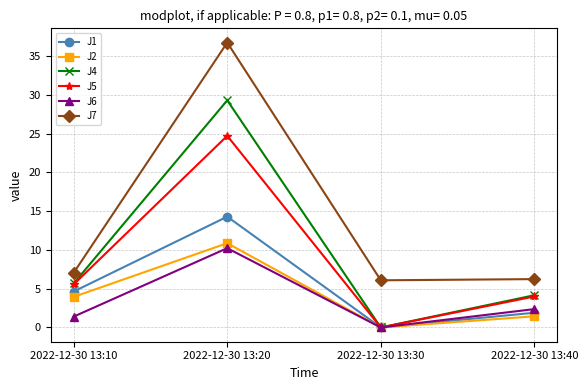

Where is the first local minimum for J2?

2022-12-30 13:30